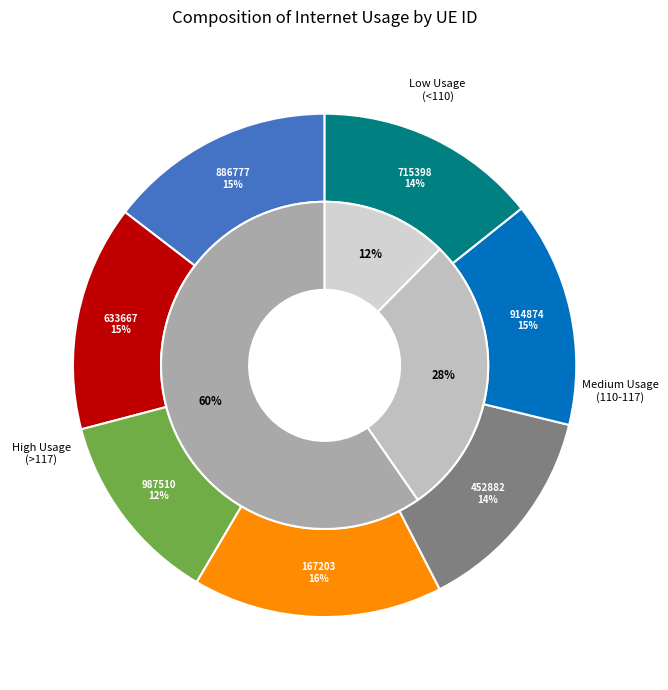

What is the total percentage of 452882 and 167203?

29.7%